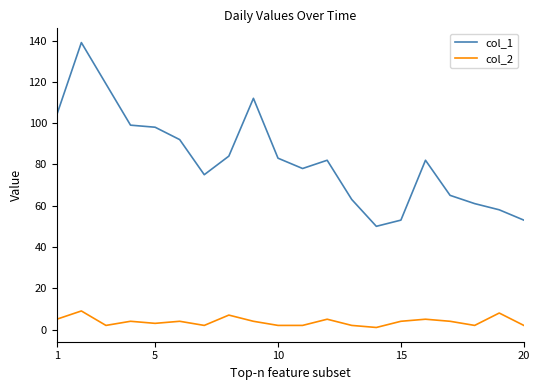

Count the number of data series in this chart.

2